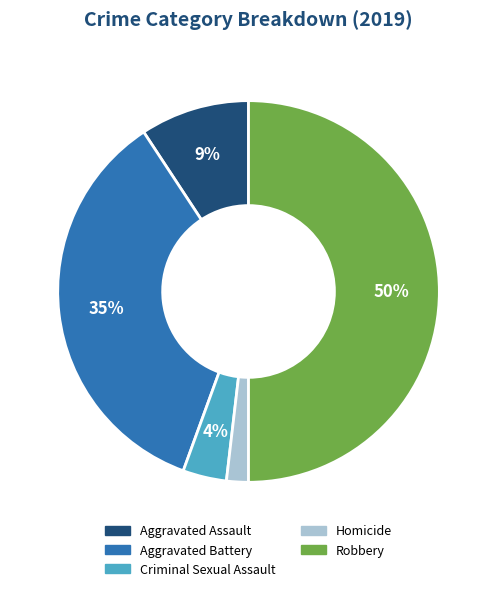

Is the sum of Aggravated Assault and Aggravated Battery greater than half?

No